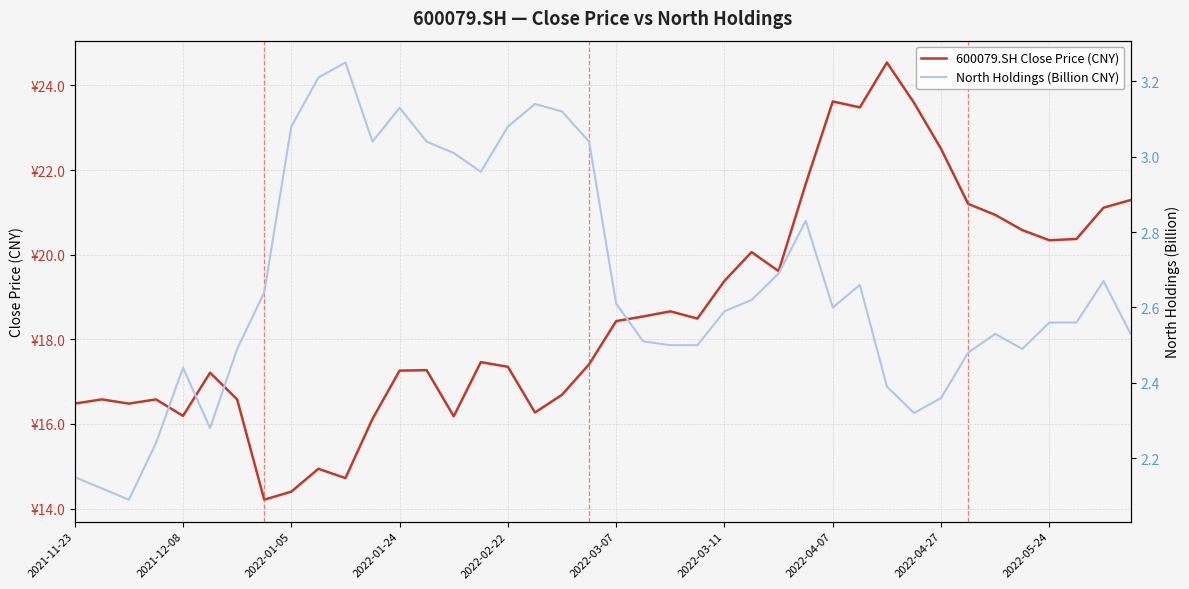

What is the minimum value shown in the chart?

2.1